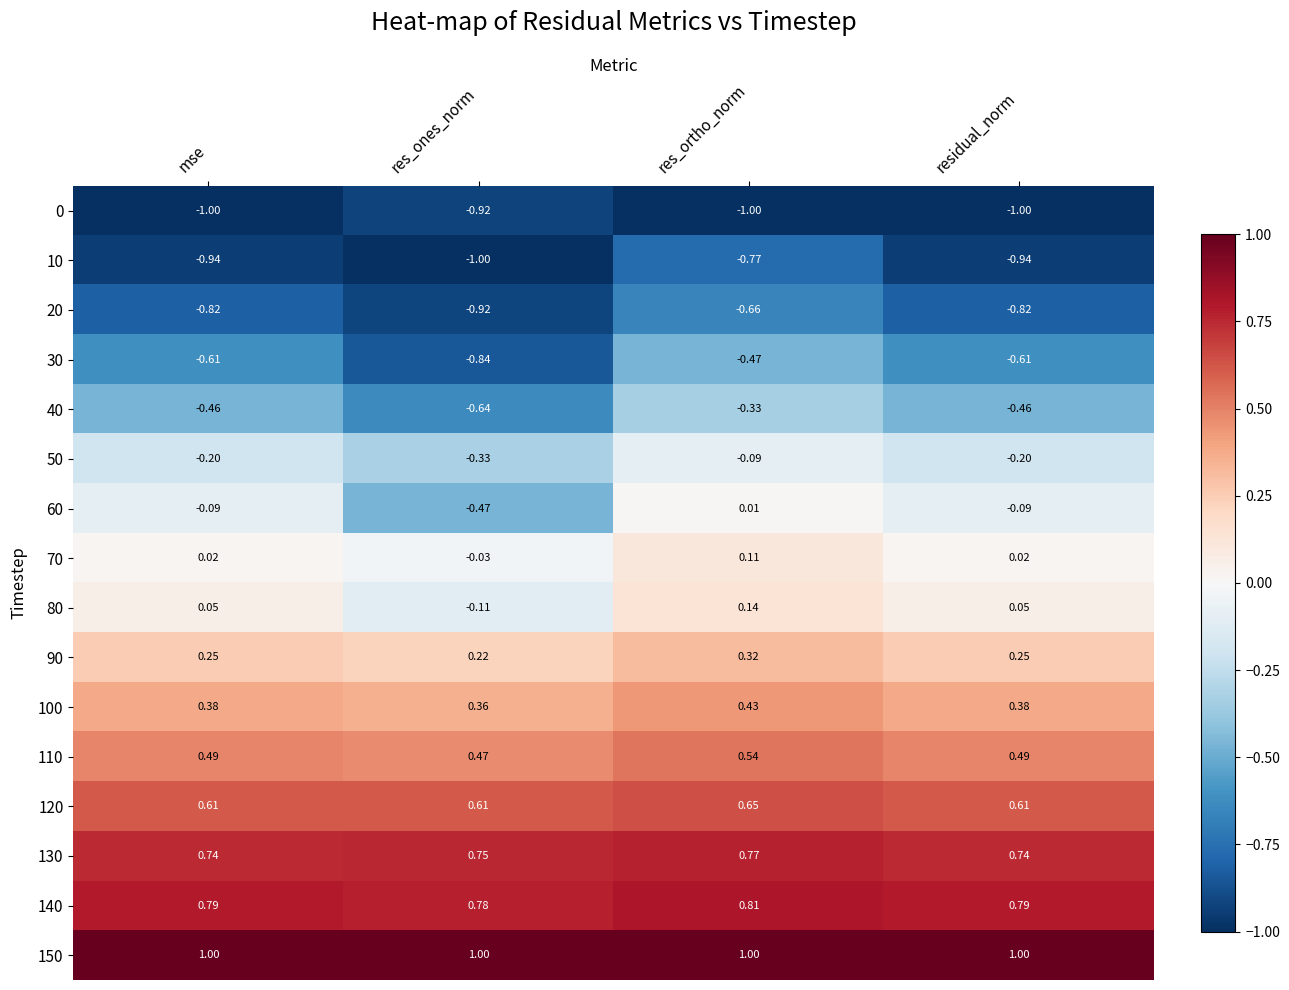

Which series has the largest range (max minus min)?

60